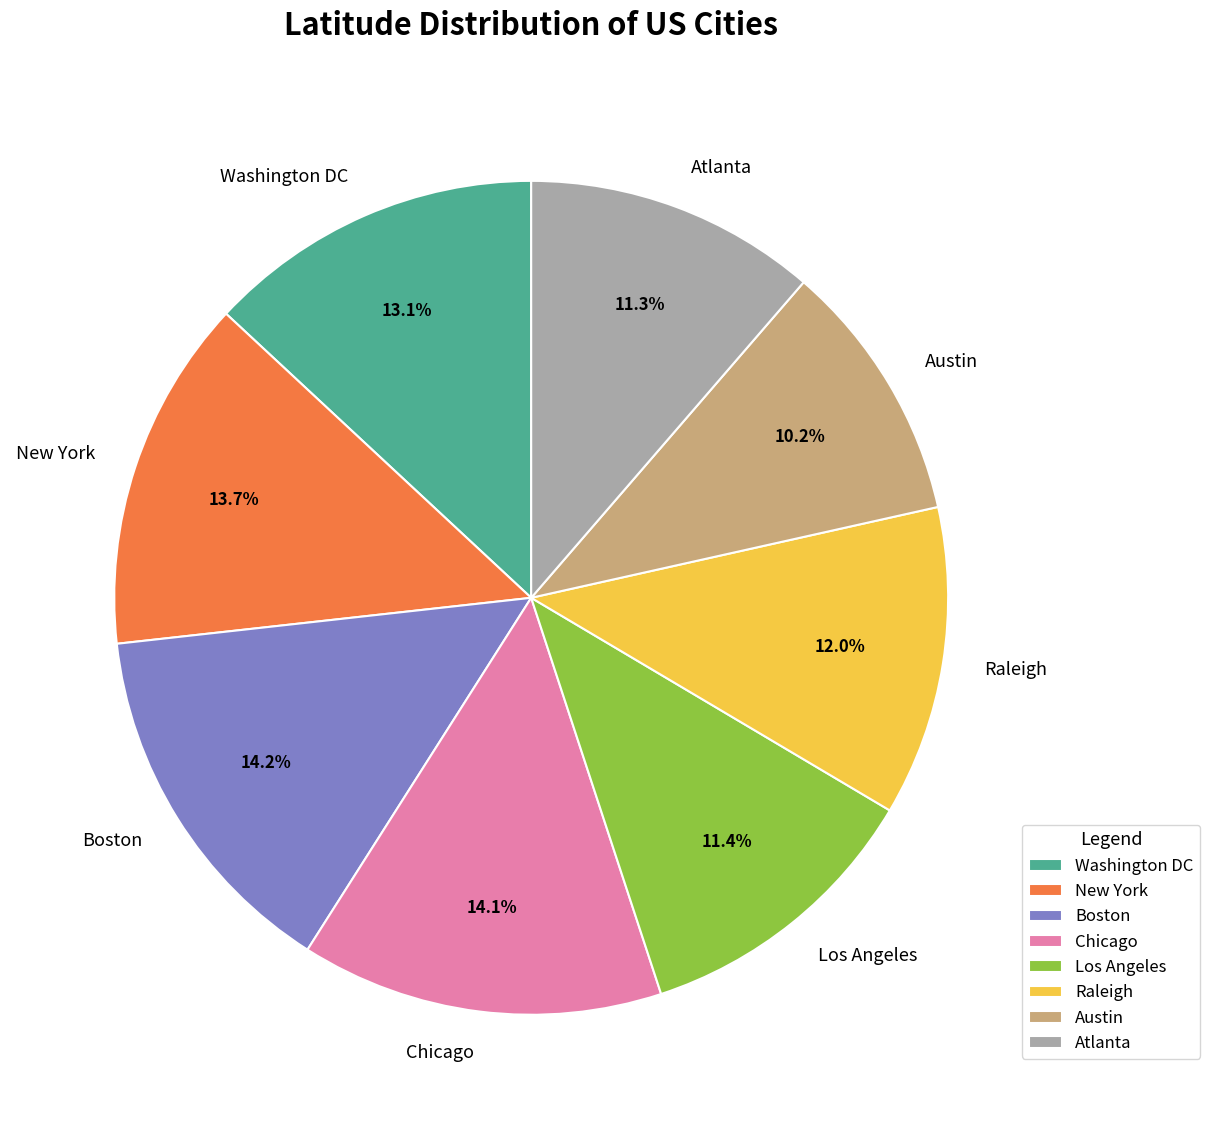

What portion of the pie excludes Washington DC?

86.9%